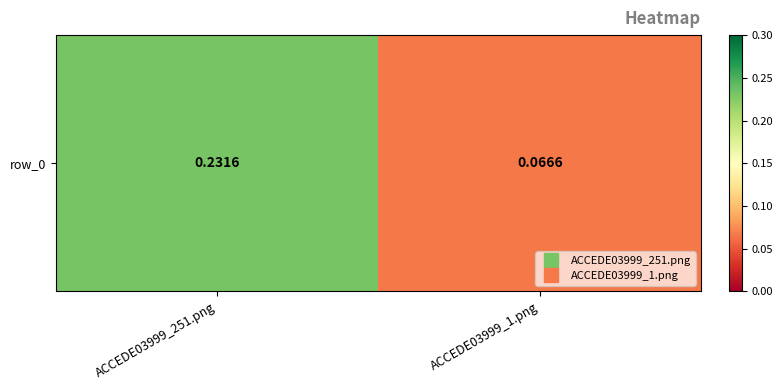

Which label corresponds to the smallest value in the chart?

ACCEDE03999_1.png